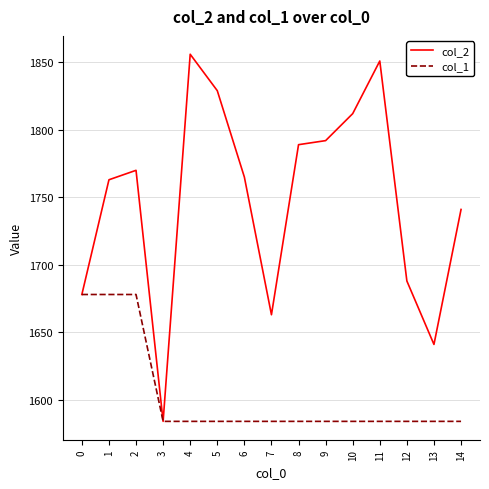

List the series in order of their peak value, lowest first.

col_1, col_2